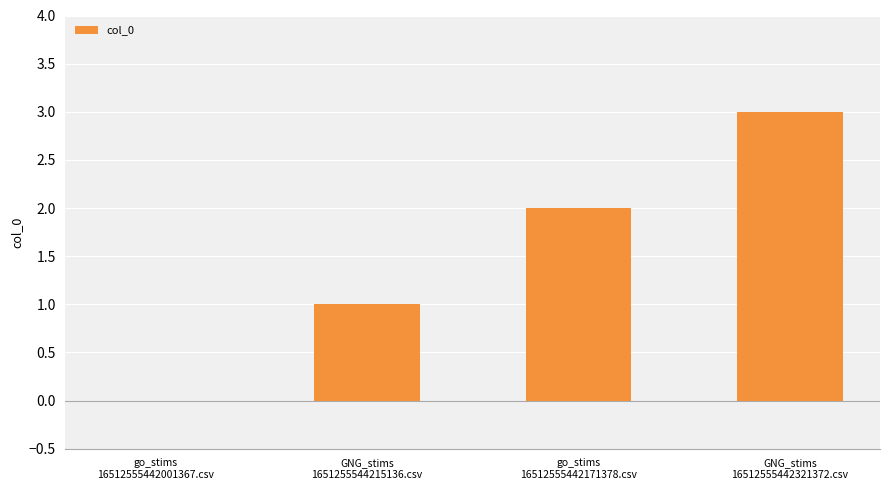

Which category has the highest value across all series?

GNG_stims
16512555442321372.csv